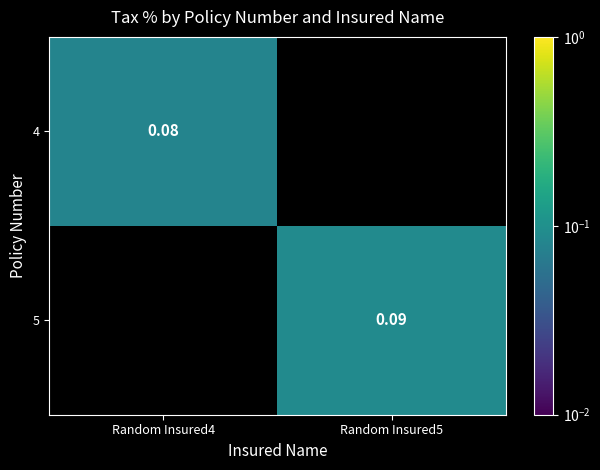

Is the value of 5 at Random Insured5 greater than the value of 4 at Random Insured4?

Yes